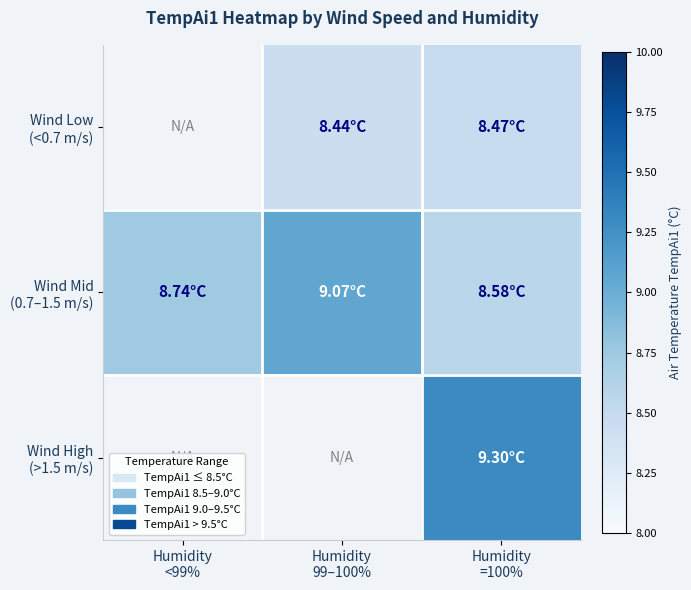

Rank the series by their average value, from lowest to highest.

Wind Low (<0.7 m/s), Wind Mid (0.7–1.5 m/s), Wind High (>1.5 m/s)